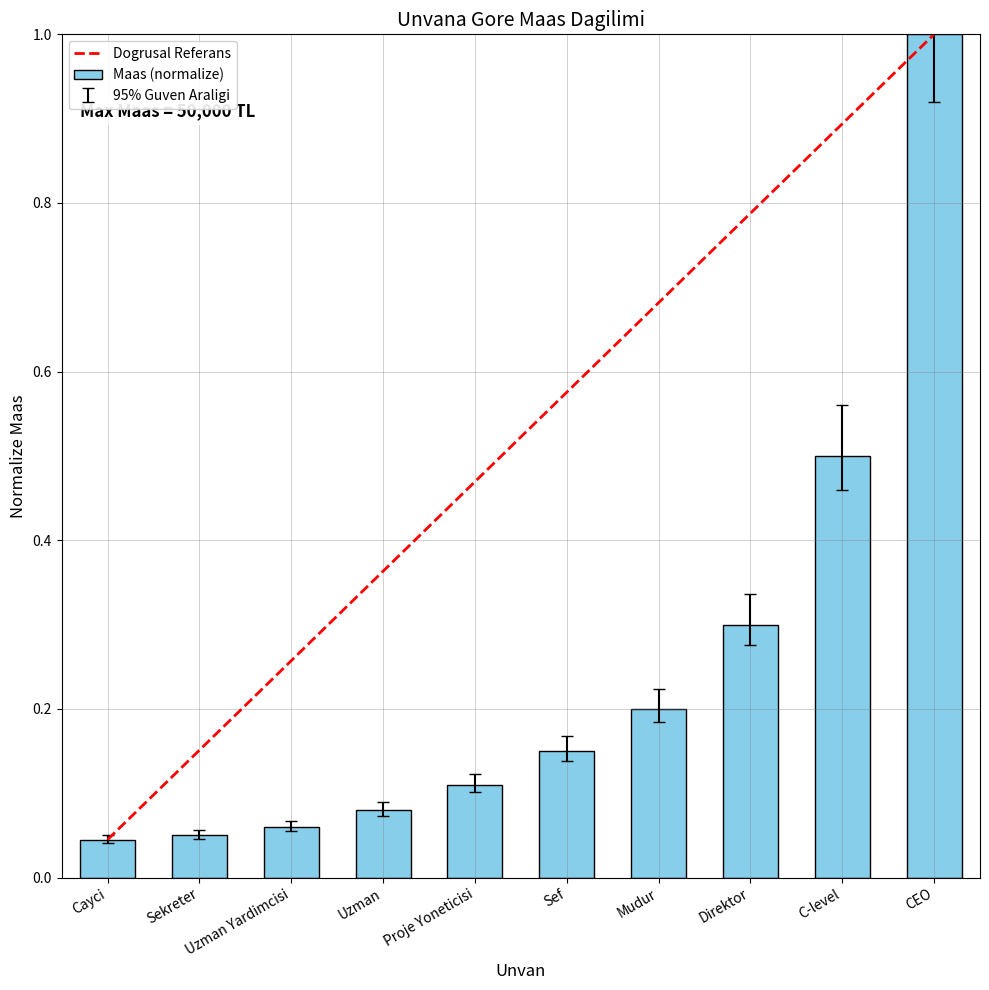

What is the change in value from Uzman to Sef?

+0.1